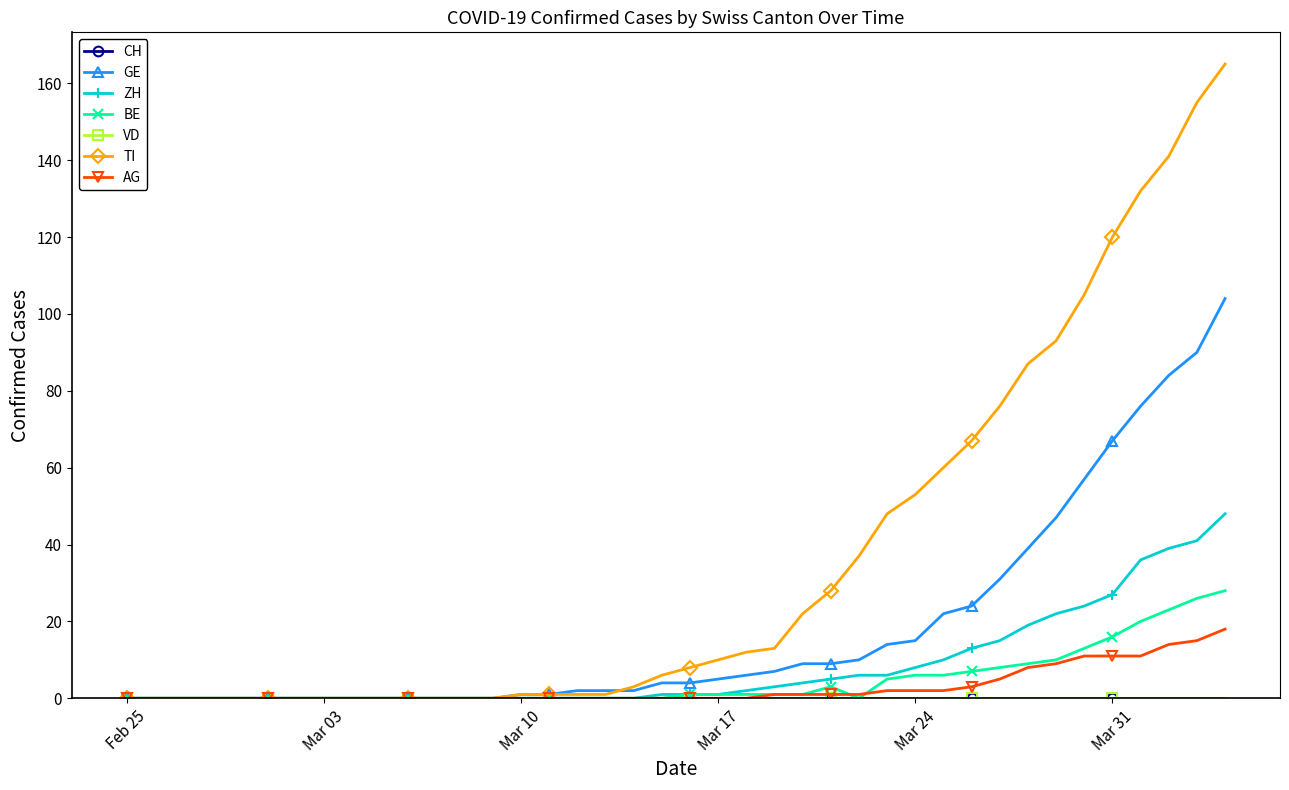

What is the value of the ZH point at the 32nd from the left?

15